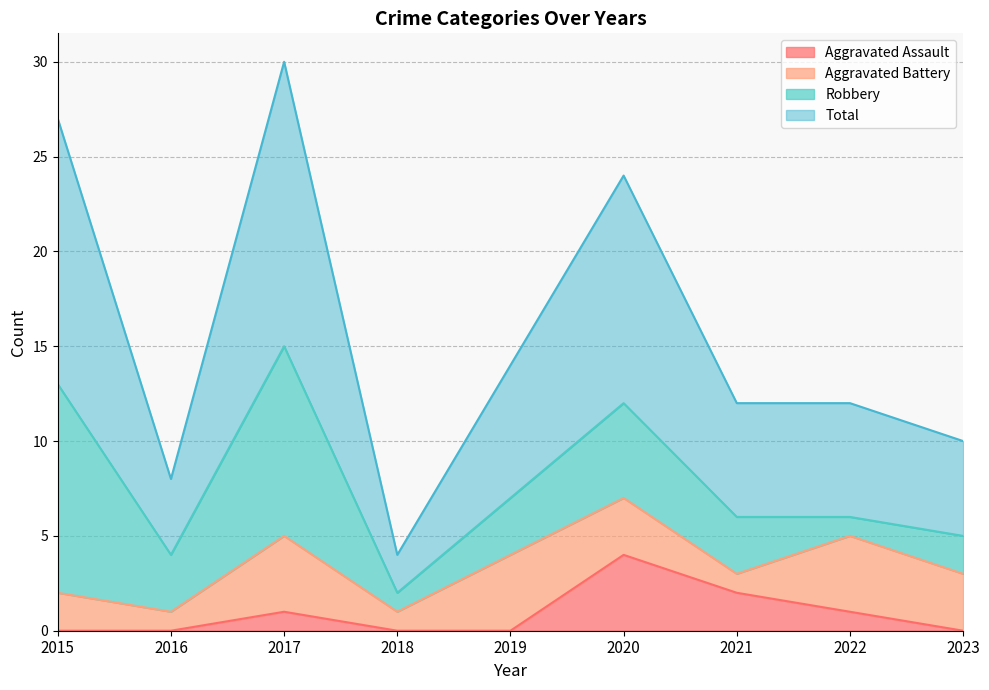

How many values in the Total series are below 12?

3